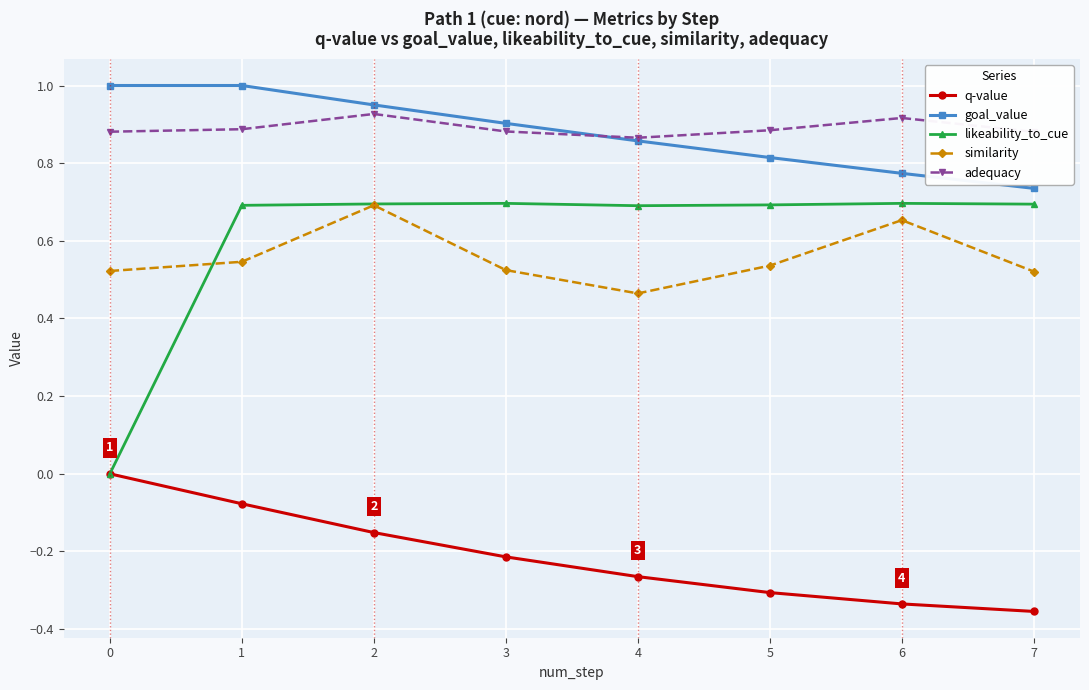

What is the difference between the goal_value values at 3 and 6?

0.1